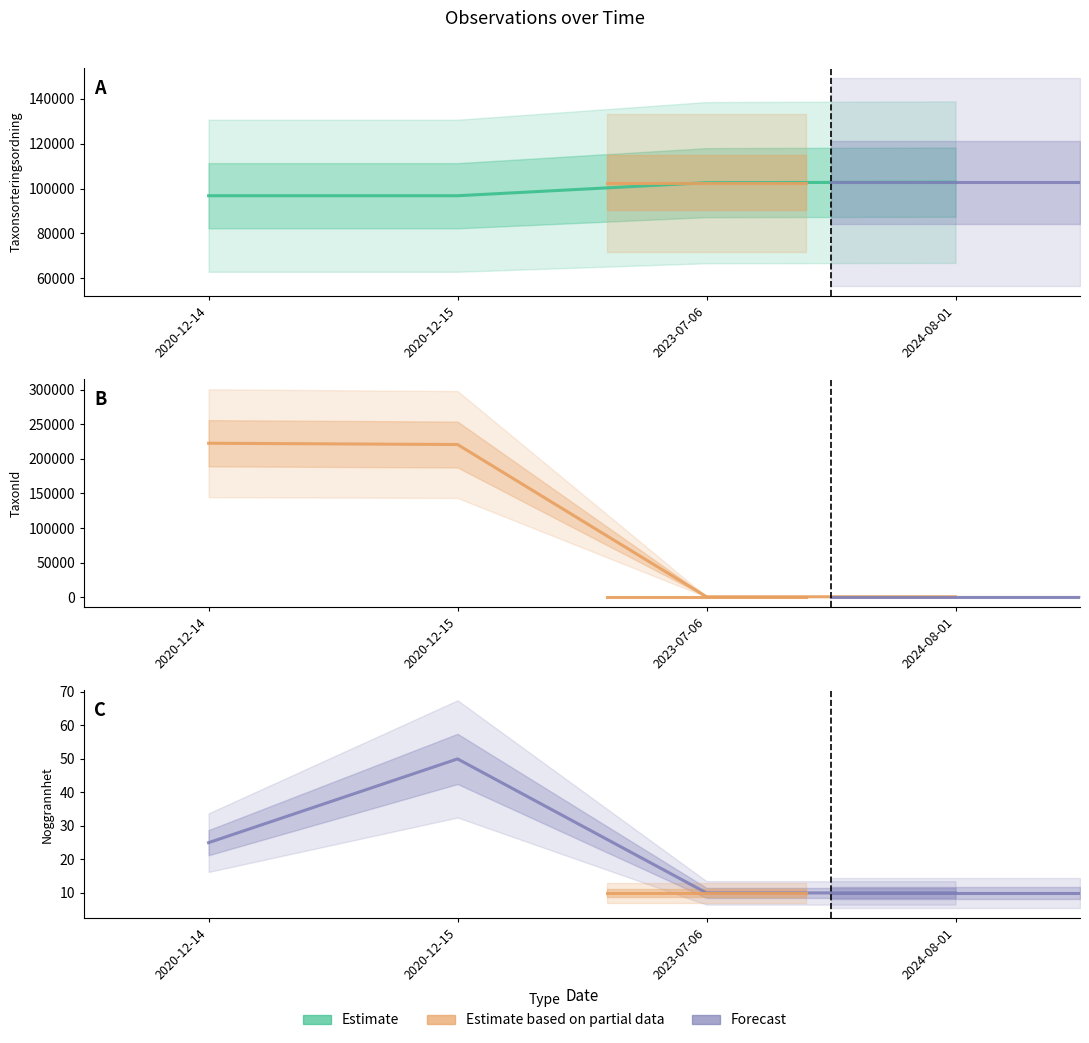

What is the average value of the Noggrannhet series?

24